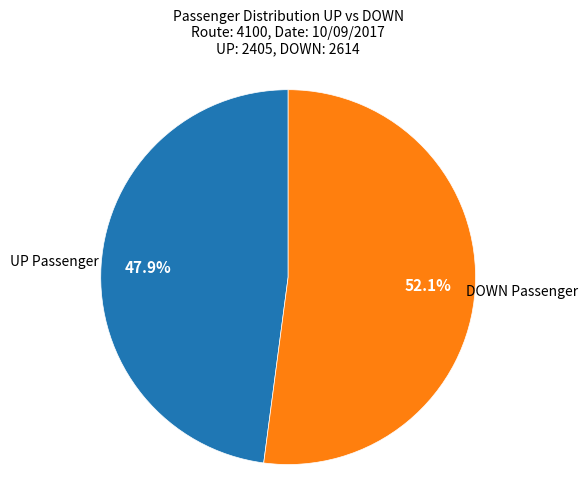

Is there a majority slice in this chart?

Yes